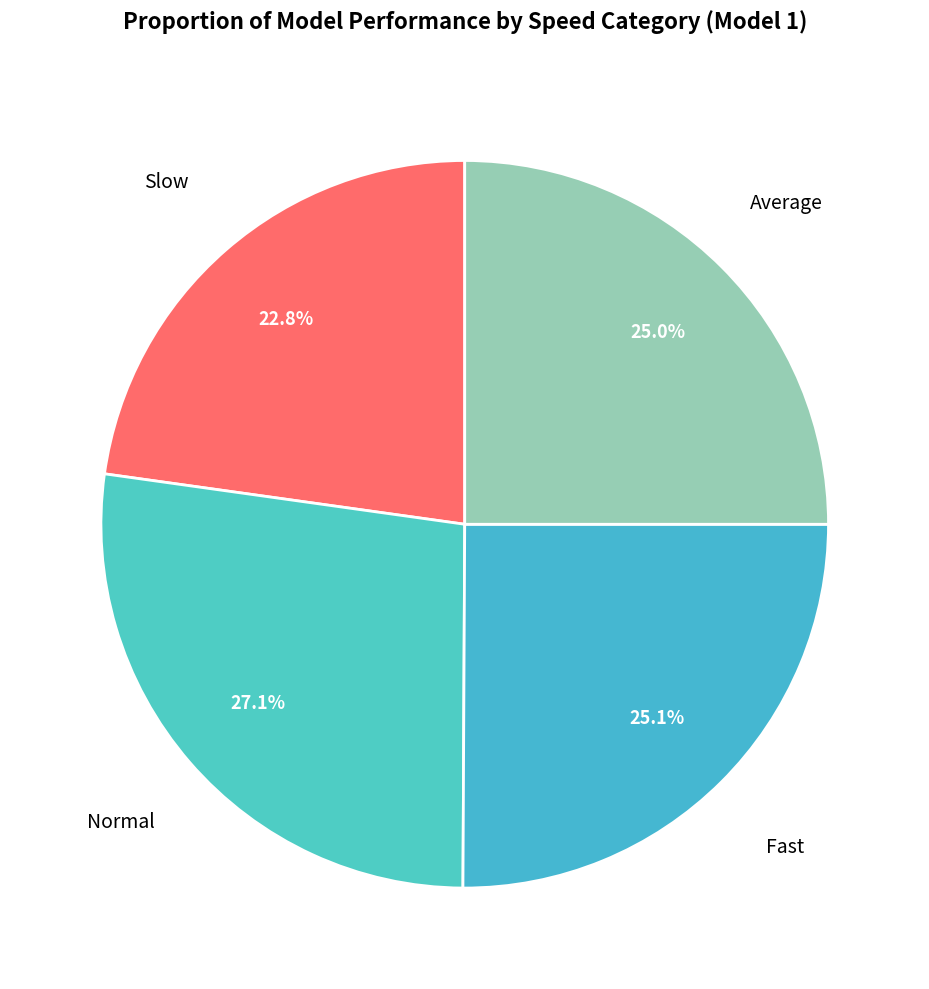

How many segments does this pie chart have?

4